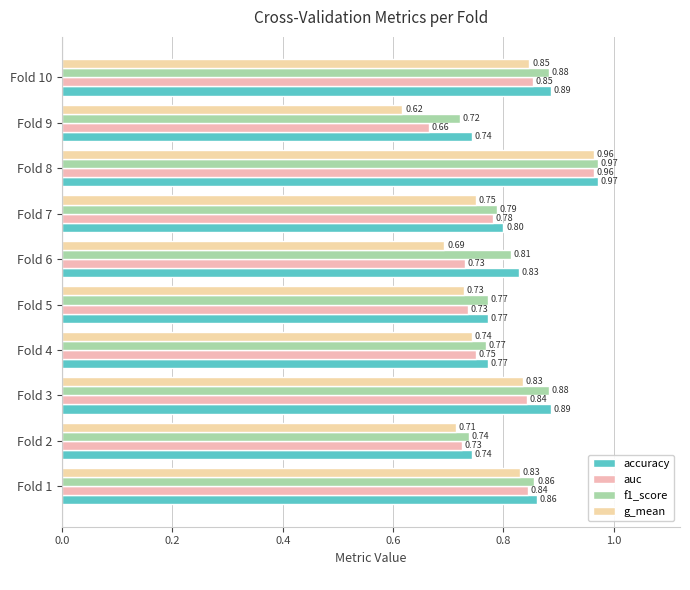

Count the number of categories in the chart.

10